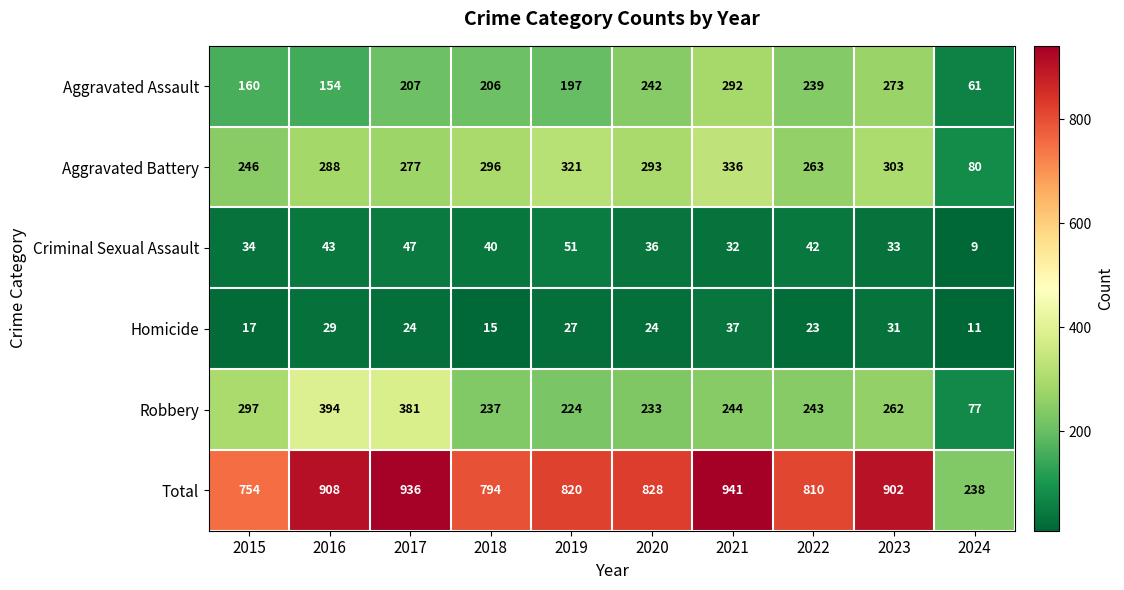

The value of Aggravated Assault at 2019 is 291. True or false?

False